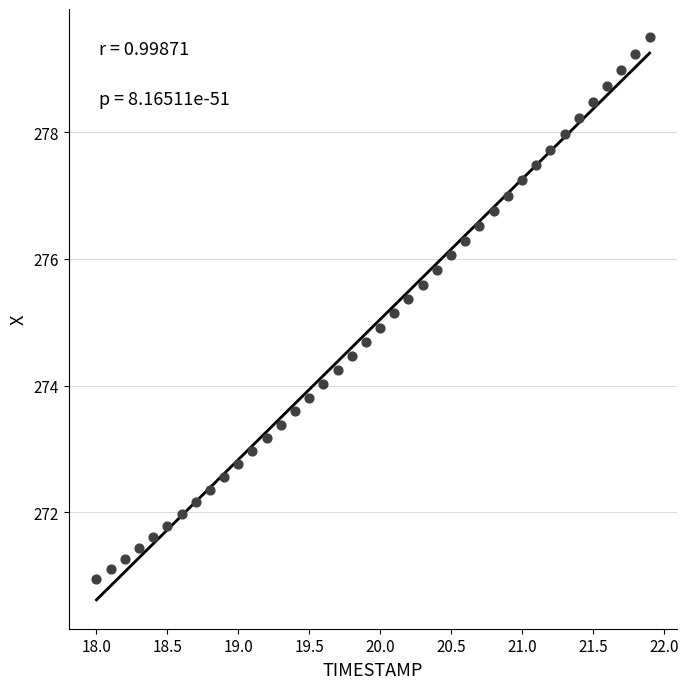

What is the range of X values (max minus min)?

3.9